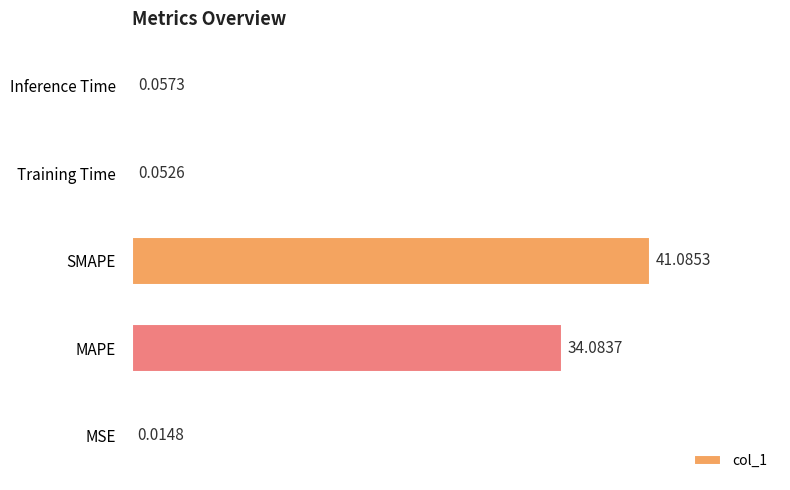

Approximately how many times larger is the value at MAPE compared to SMAPE?

0.8